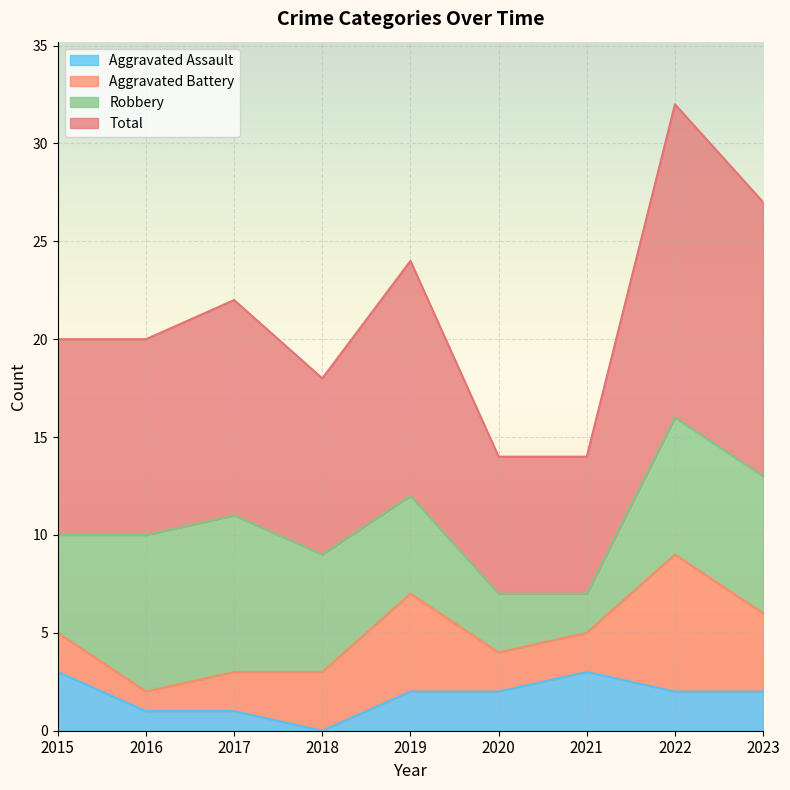

Which series has the widest spread of values?

Total